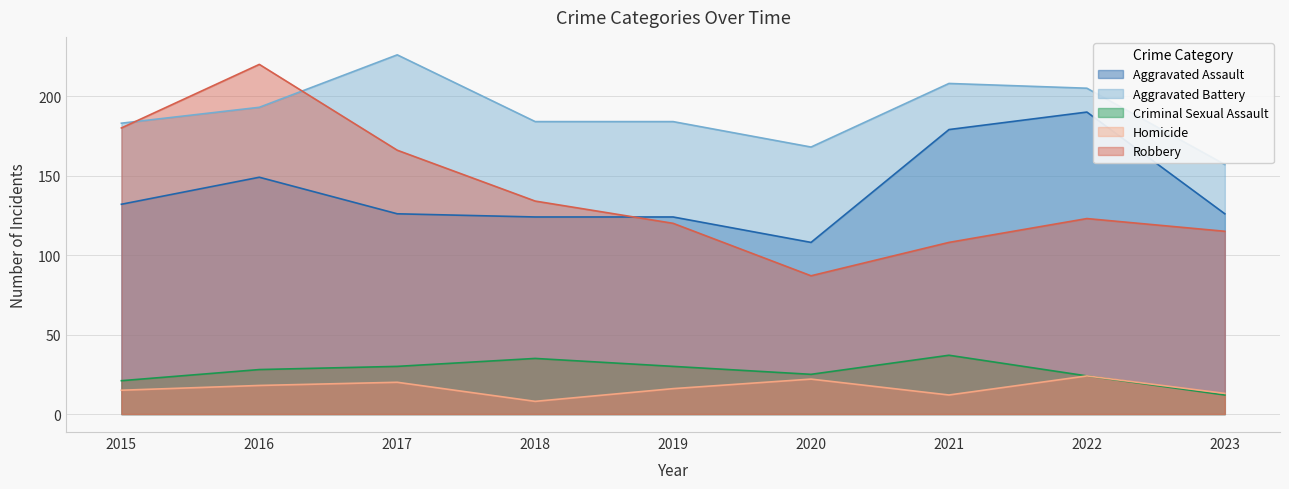

Is it true that Criminal Sexual Assault equals 18 at 2021?

False